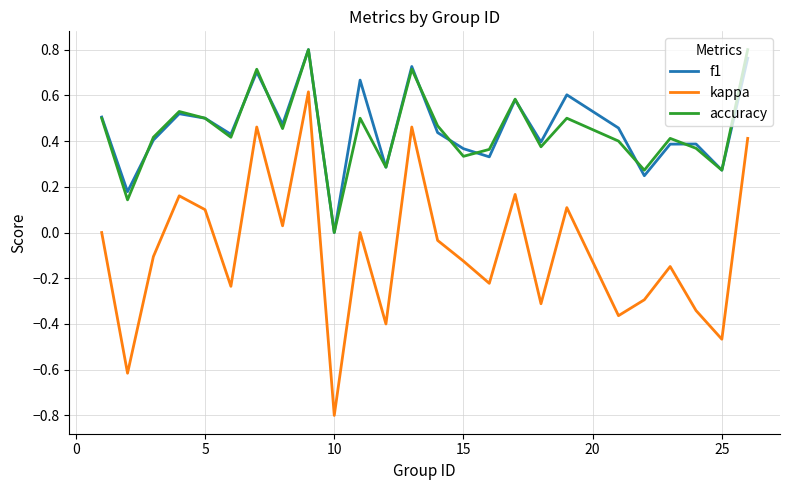

What is the smallest value displayed?

-0.8